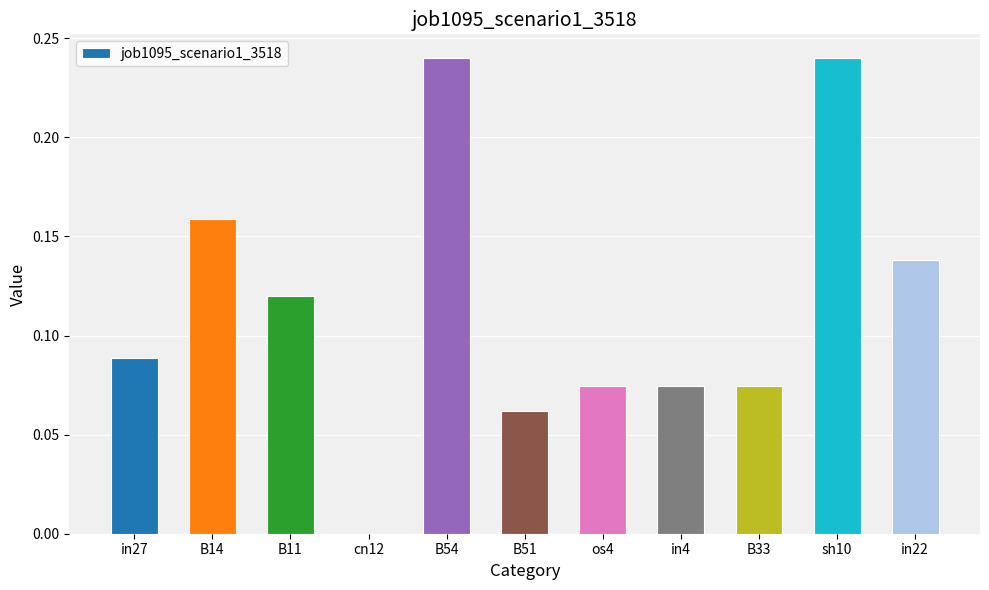

Between B54 and B14, which is larger?

B54